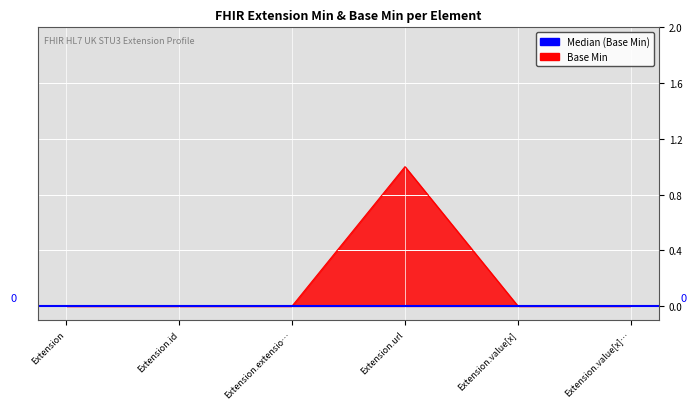

What position from the left is Extension.extensio…?

3